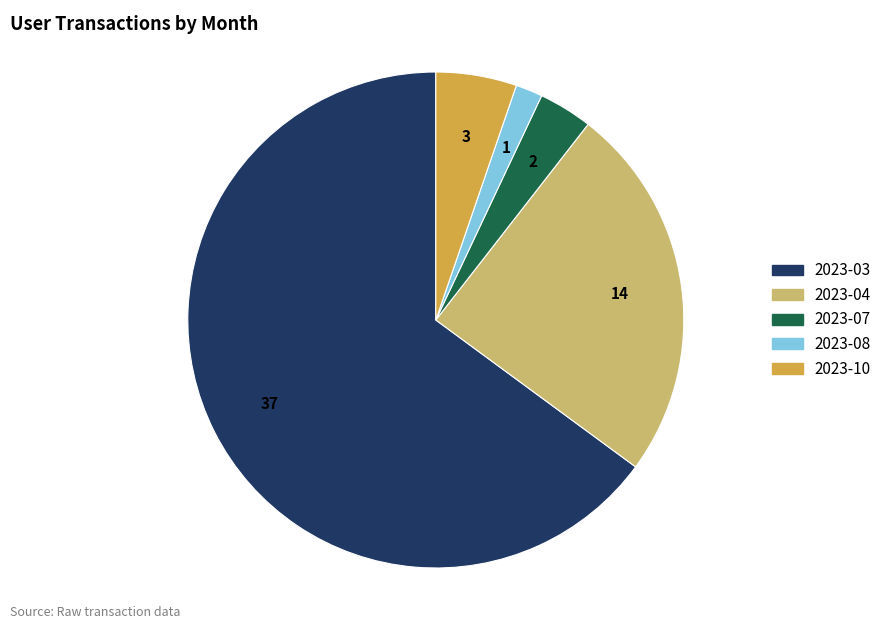

Combined, do 2023-04 and 2023-03 account for over 50%?

Yes